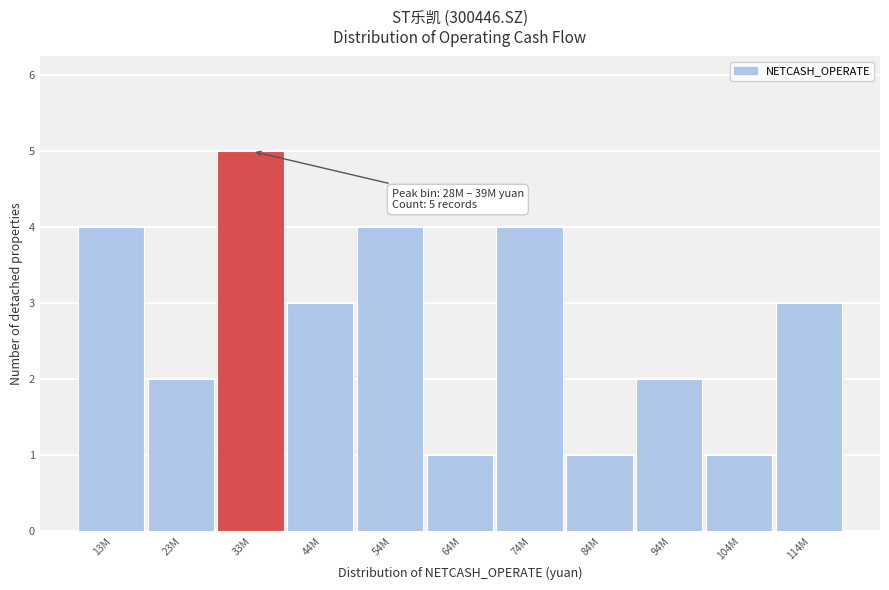

Reading left to right, transcribe all the data shown in this chart.

4	2	5	3	4	1	4	1	2	1	3